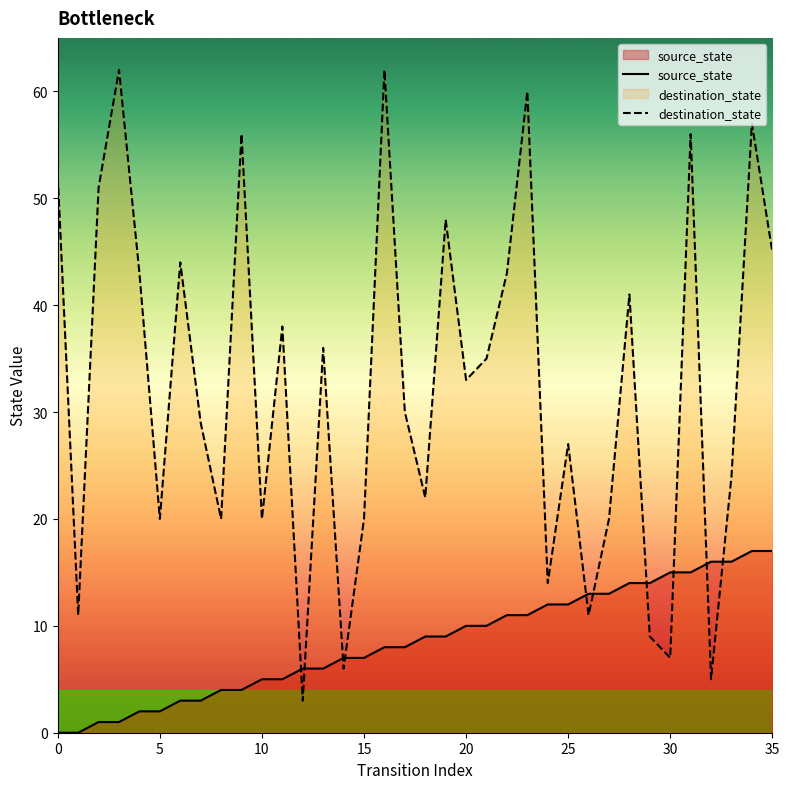

True or false: destination_state has a value of 72 at 30.

False